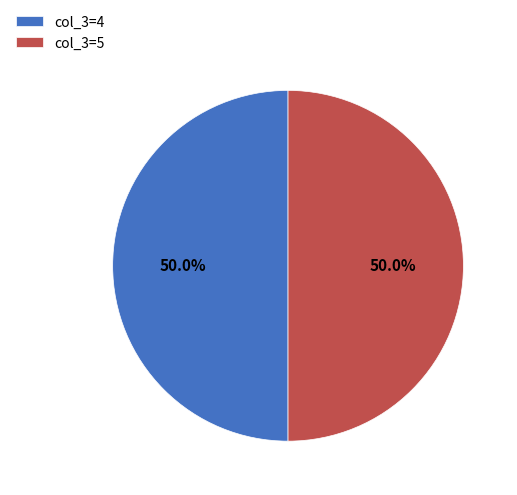

Do col_3=4 and col_3=5 together represent more than half of the pie?

Yes